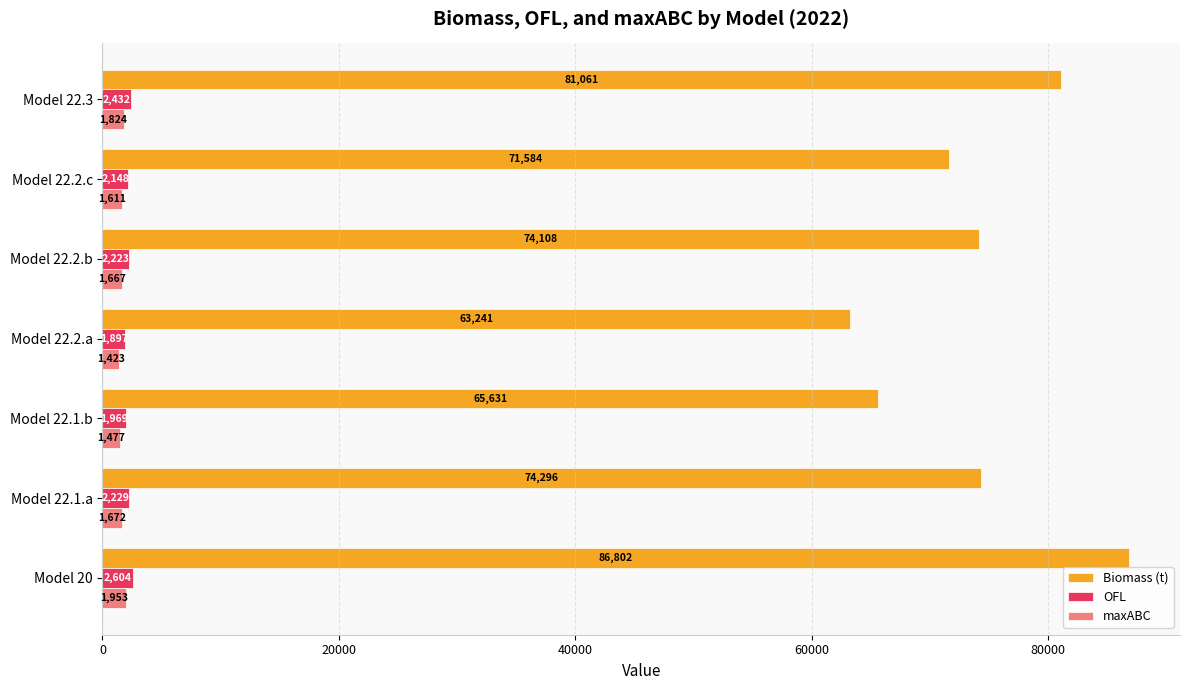

The maxABC series shows 1422.9 at Model 22.2.a. True or false?

True